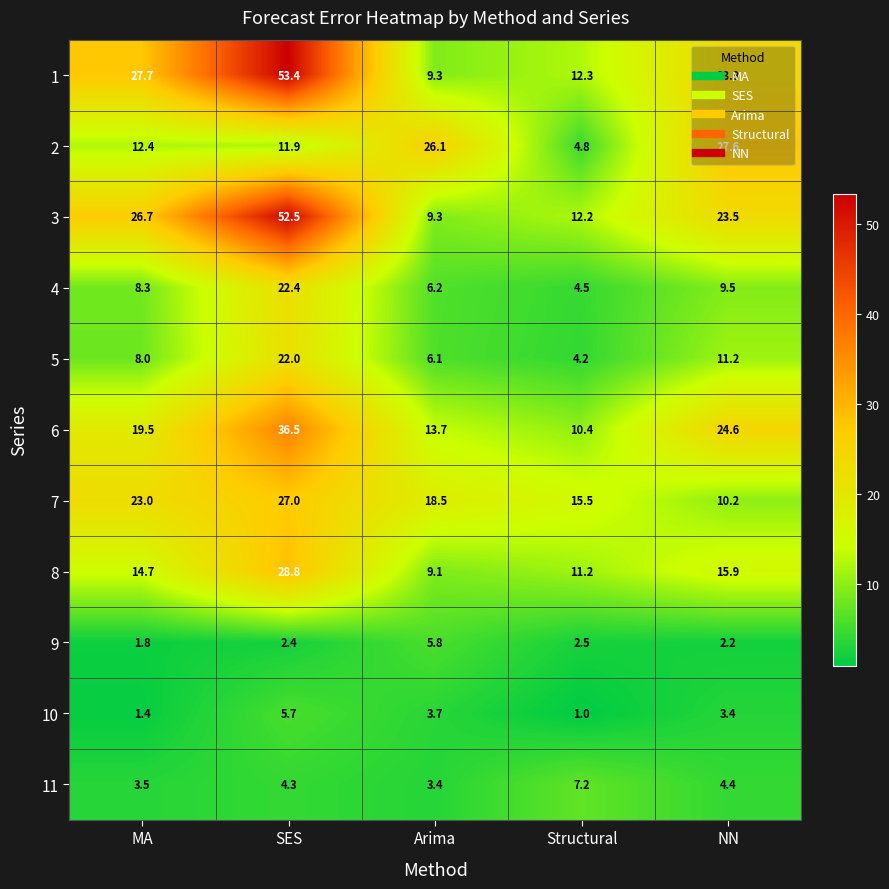

What is the difference between the second highest and second lowest values in the 5 series?

5.1